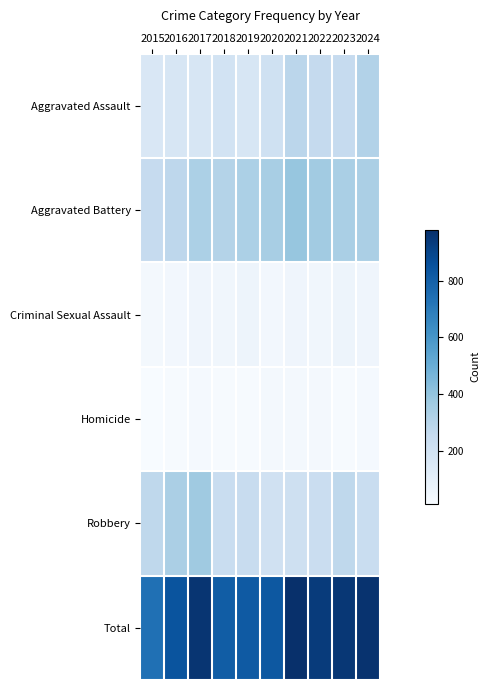

Reading right to left, transcribe all the data shown in this chart.

Aggravated Assault: 2024=313	2023=252	2022=259	2021=286	2020=209	2019=167	2018=193	2017=172	2016=169	2015=160
Aggravated Battery: 2024=335	2023=339	2022=361	2021=393	2020=345	2019=334	2018=310	2017=334	2016=281	2015=253
Criminal Sexual Assault: 2024=53	2023=62	2022=46	2021=52	2020=39	2019=63	2018=47	2017=54	2016=39	2015=36
Homicide: 2024=28	2023=21	2022=32	2021=31	2020=33	2019=18	2018=21	2017=29	2016=19	2015=14
Robbery: 2024=237	2023=277	2022=236	2021=217	2020=204	2019=241	2018=239	2017=371	2016=337	2015=277
Total: 2024=966	2023=951	2022=934	2021=979	2020=830	2019=823	2018=810	2017=960	2016=845	2015=740